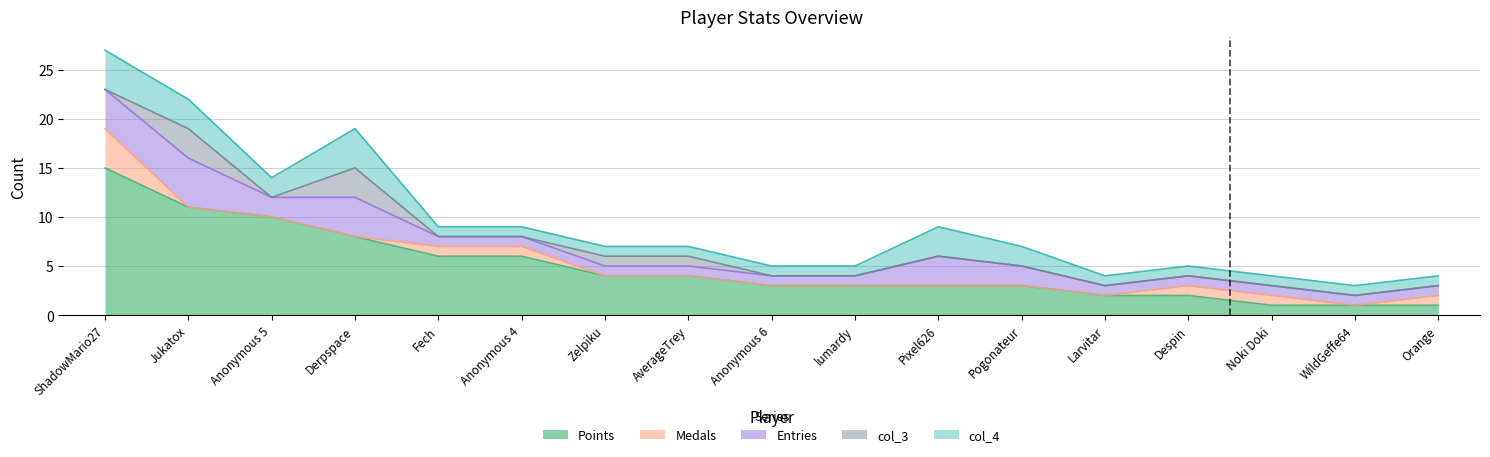

Does the chart have visible grid lines?

Yes